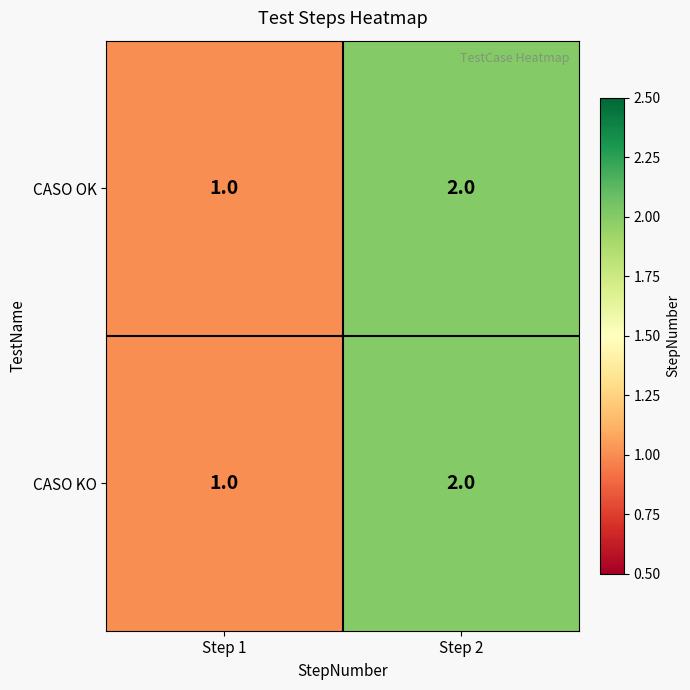

Reading left to right, list all the values displayed in this chart.

CASO OK: 1	2
CASO KO: 1	2